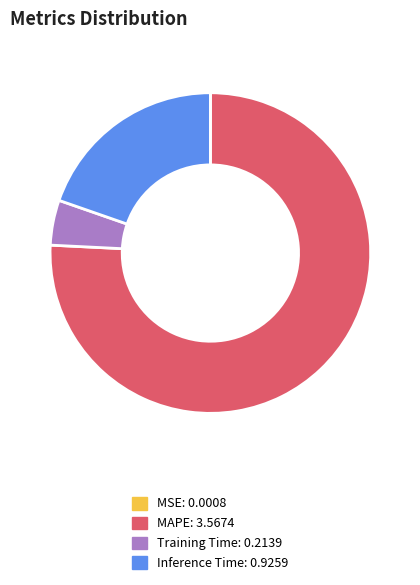

What is the majority slice?

MAPE